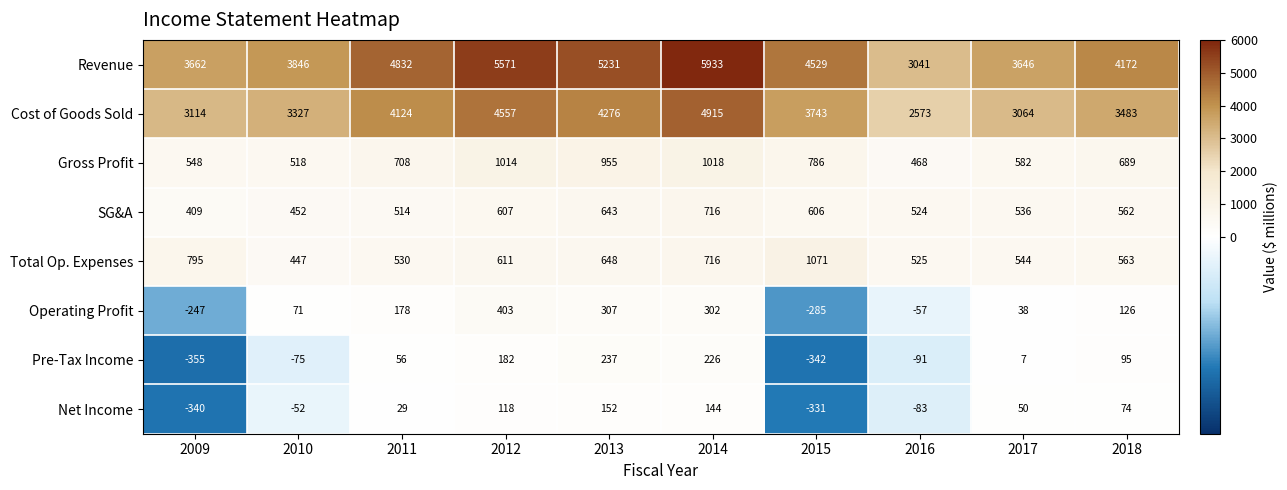

Which series has the widest spread of values?

Revenue